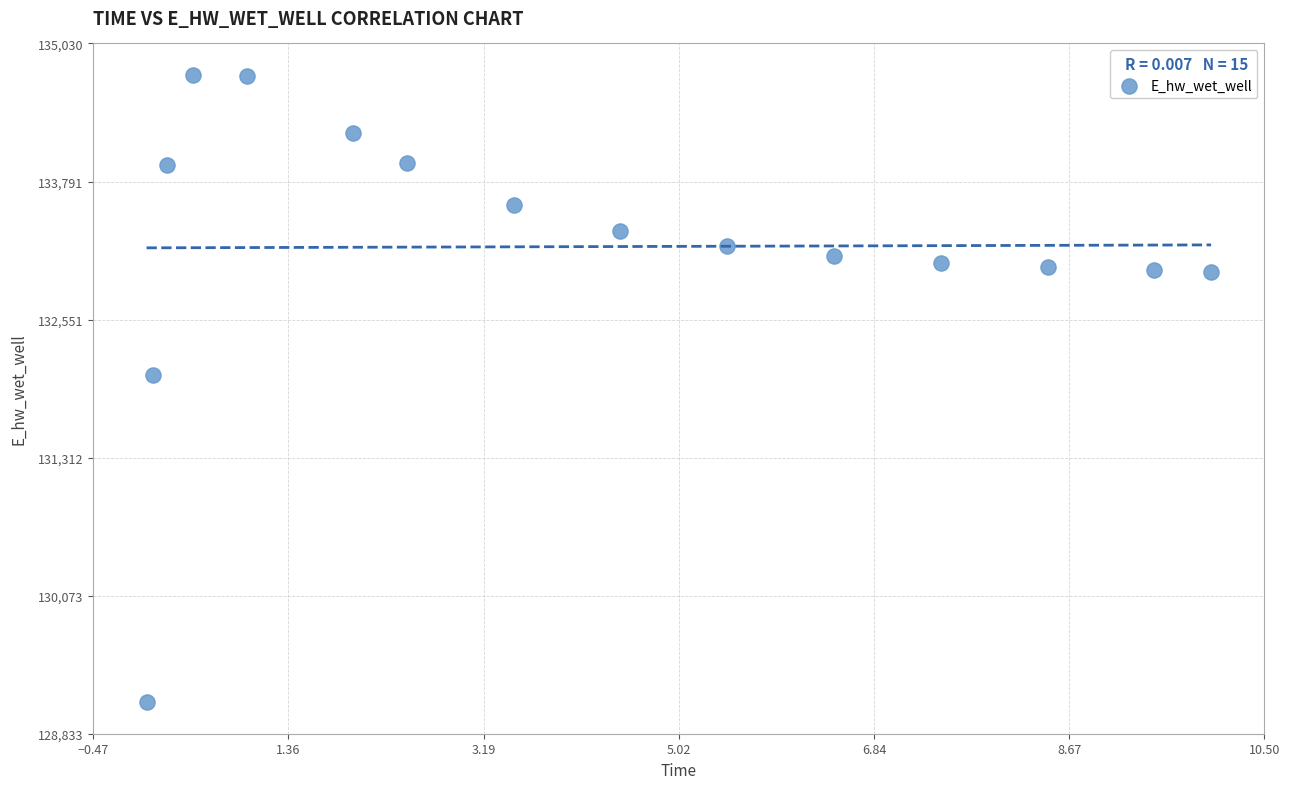

What is the range of Y values (max minus min)?

5633.3